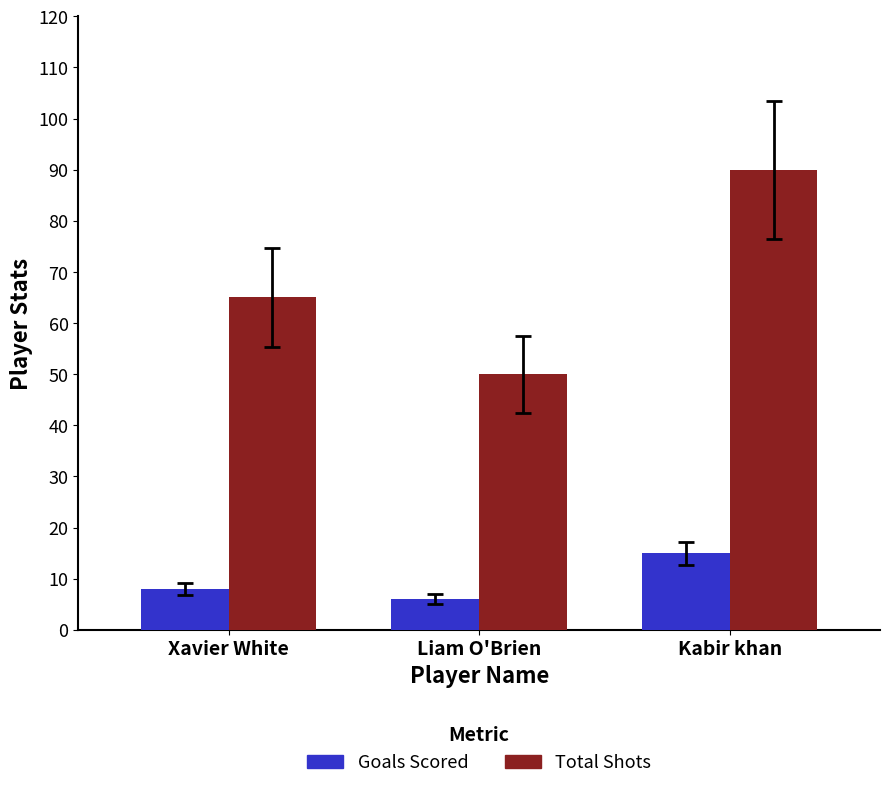

At which category is the sum across all series the highest?

Kabir khan